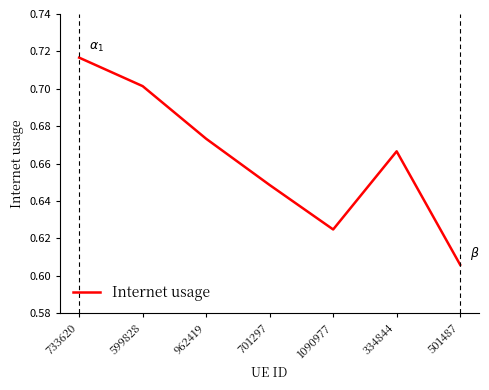

The chart shows a value of 0.9 at 599828. True or false?

False